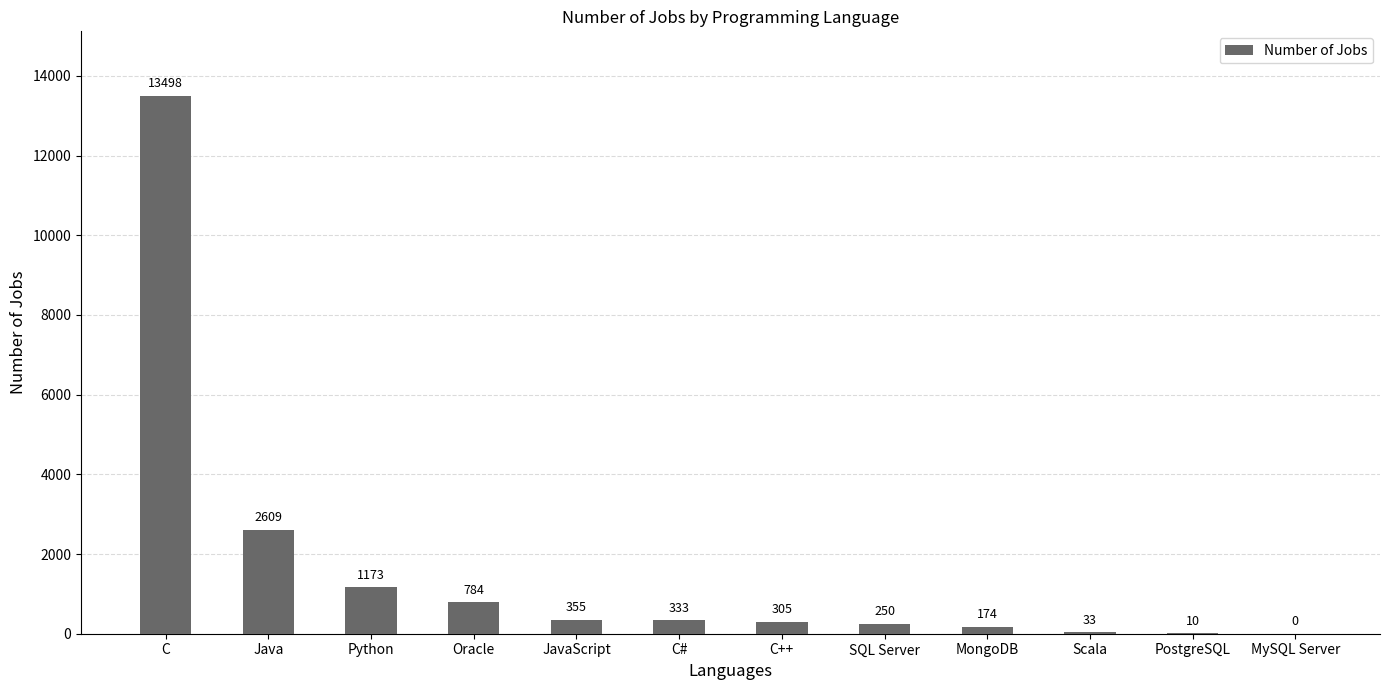

Is it true that the value at C++ is 305?

True